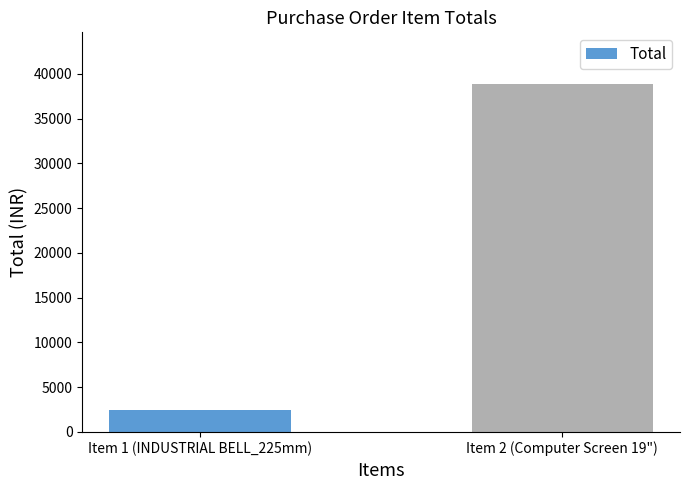

What is the label of the 1st bar from the left?

Item 1 (INDUSTRIAL BELL_225mm)